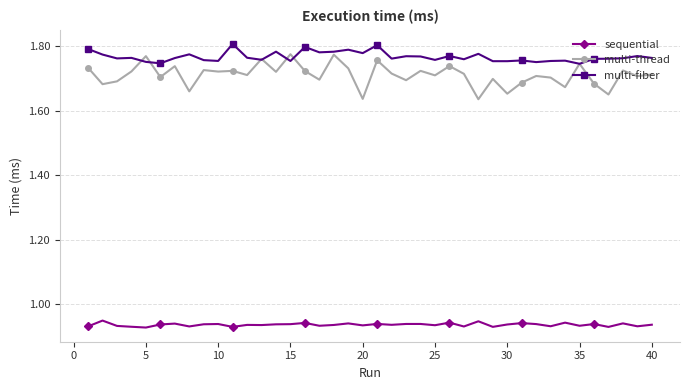

In multi-thread, how many points are higher than both neighbors (excluding endpoints)?

14